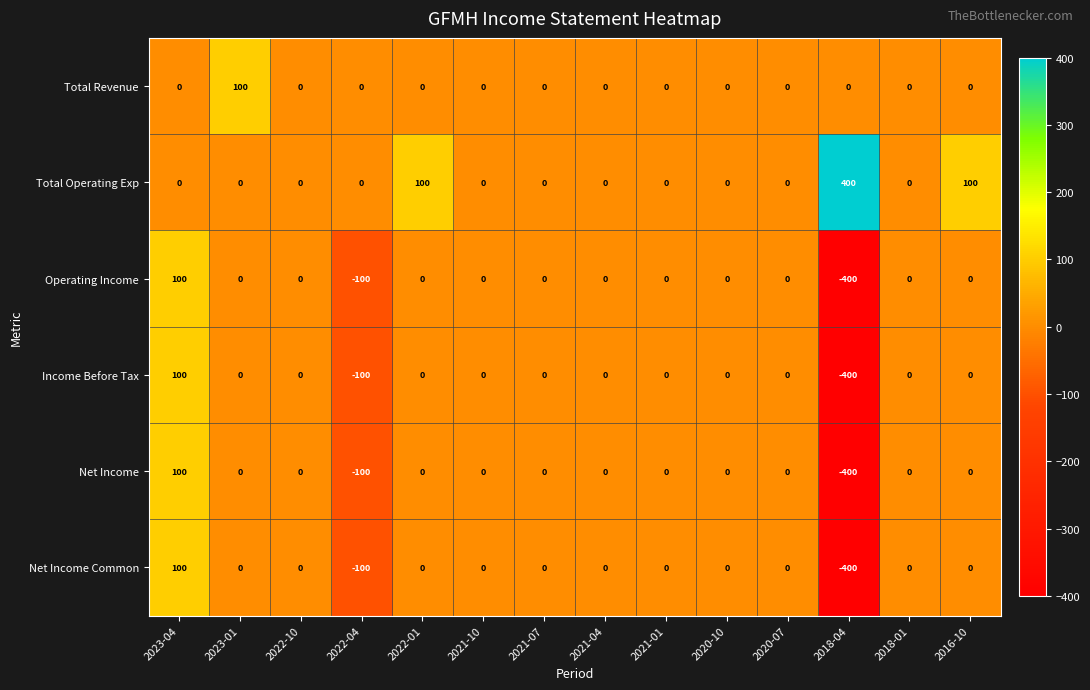

What is the difference between the maximum and minimum values in the Operating Income series?

500